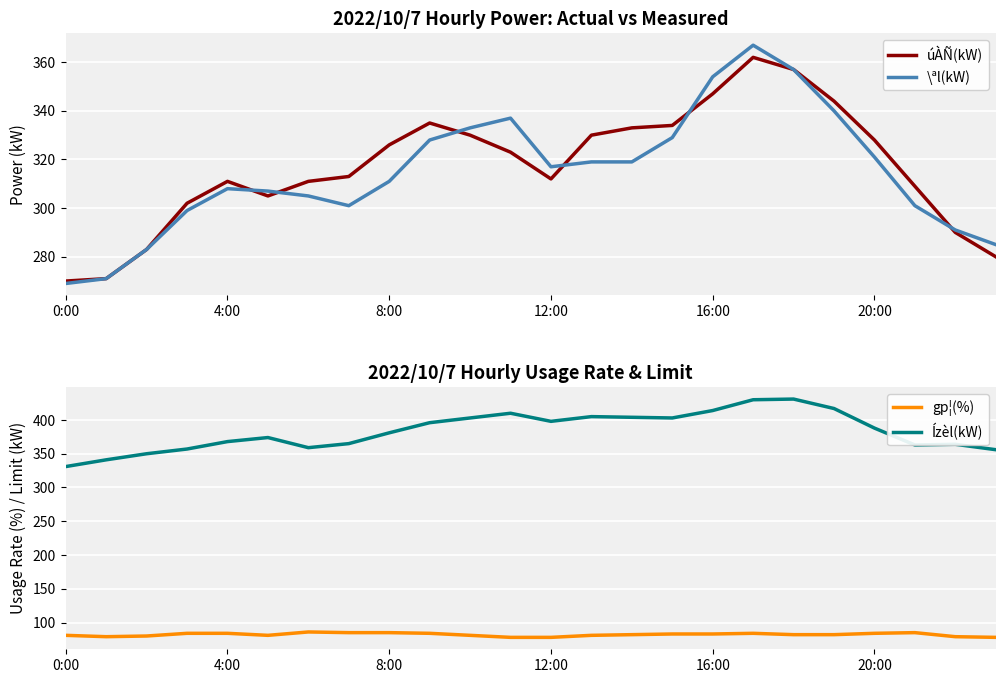

True or false: Ízèl(kW) and úÀÑ(kW) cross at least once.

False